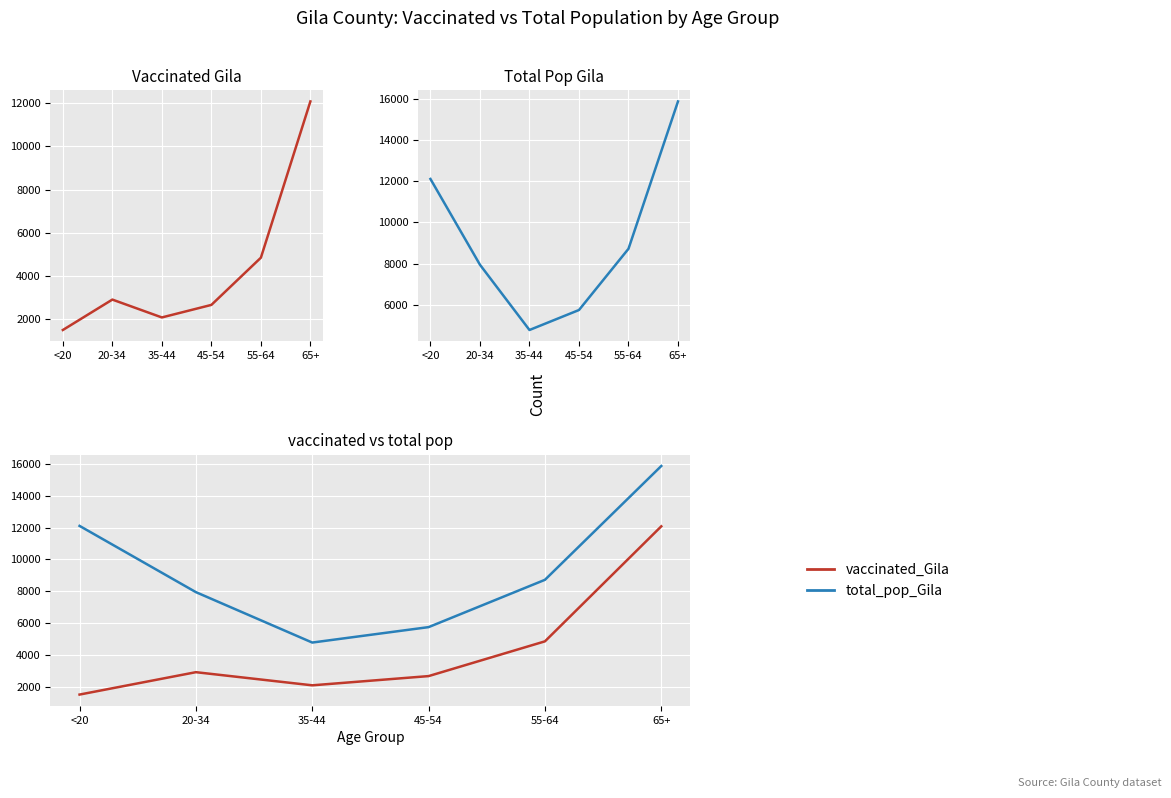

What is the approximate value of total_pop_Gila at 35-44, to the nearest 100?

4800